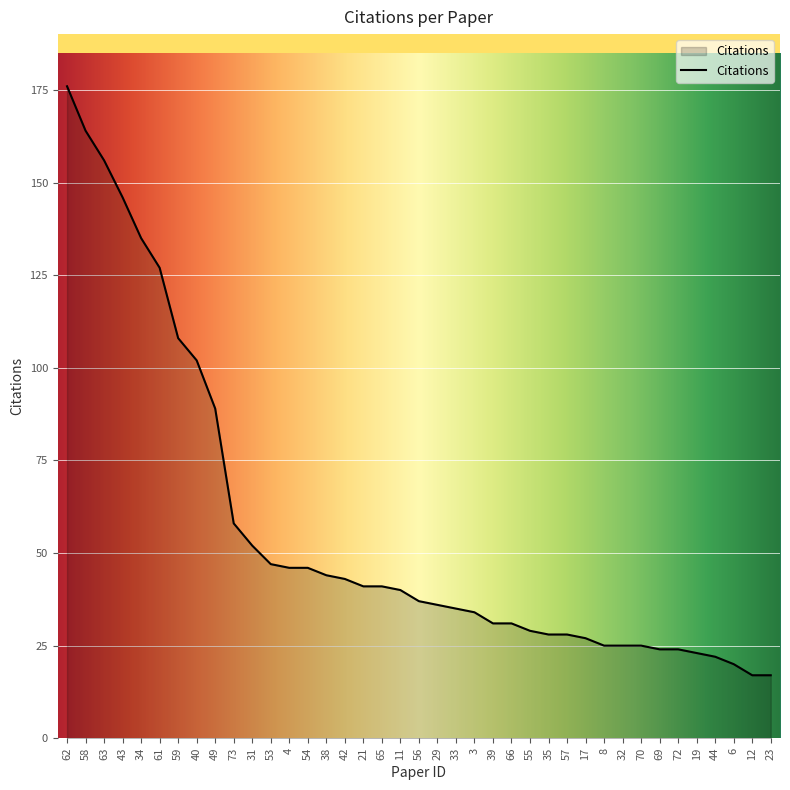

What is the ratio of the value at 31 to the value at 56?

1.4